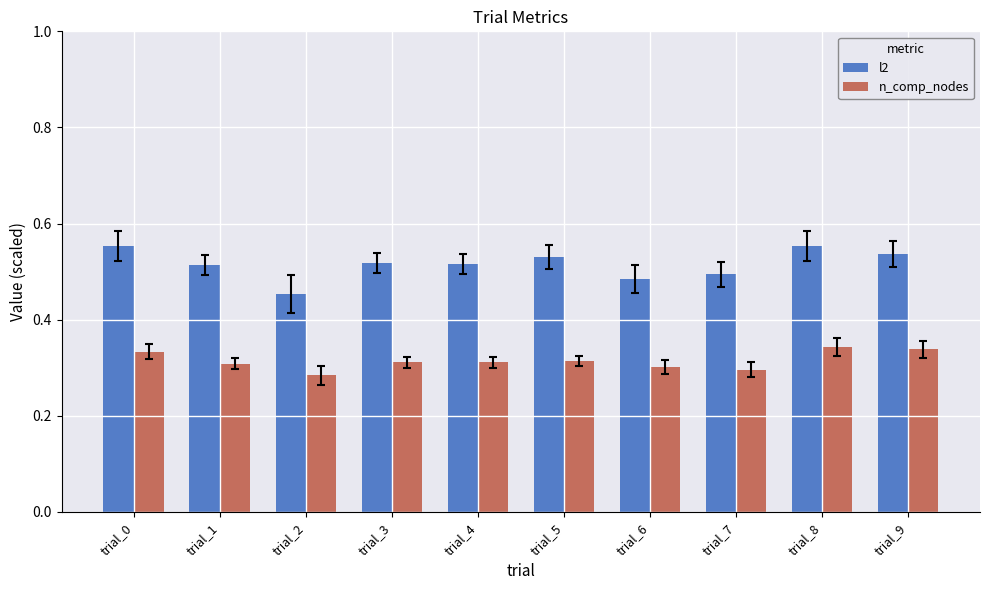

List the series in order of their peak value, lowest first.

n_comp_nodes, l2